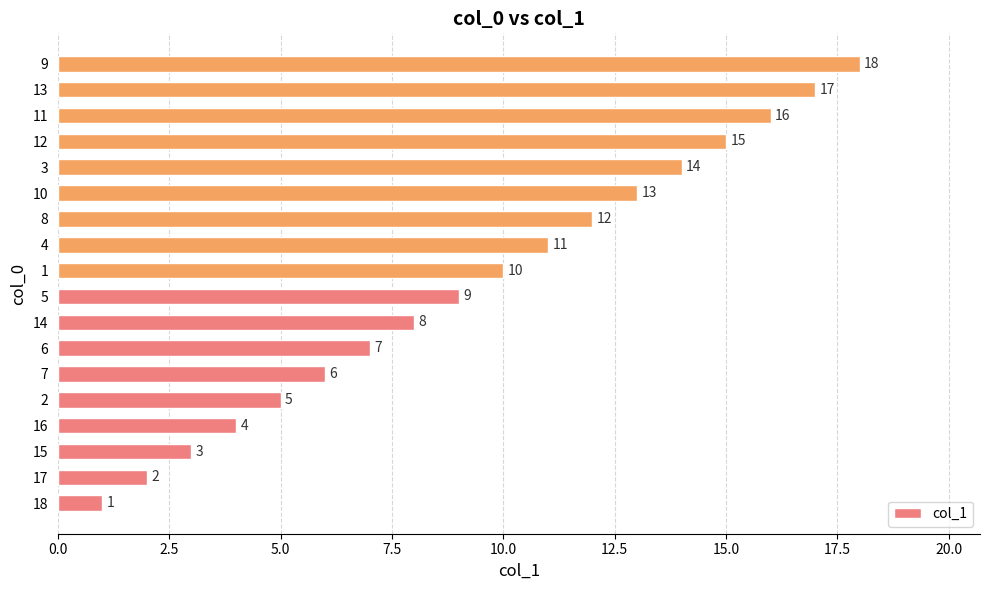

At which label is the value closest to 9?

5